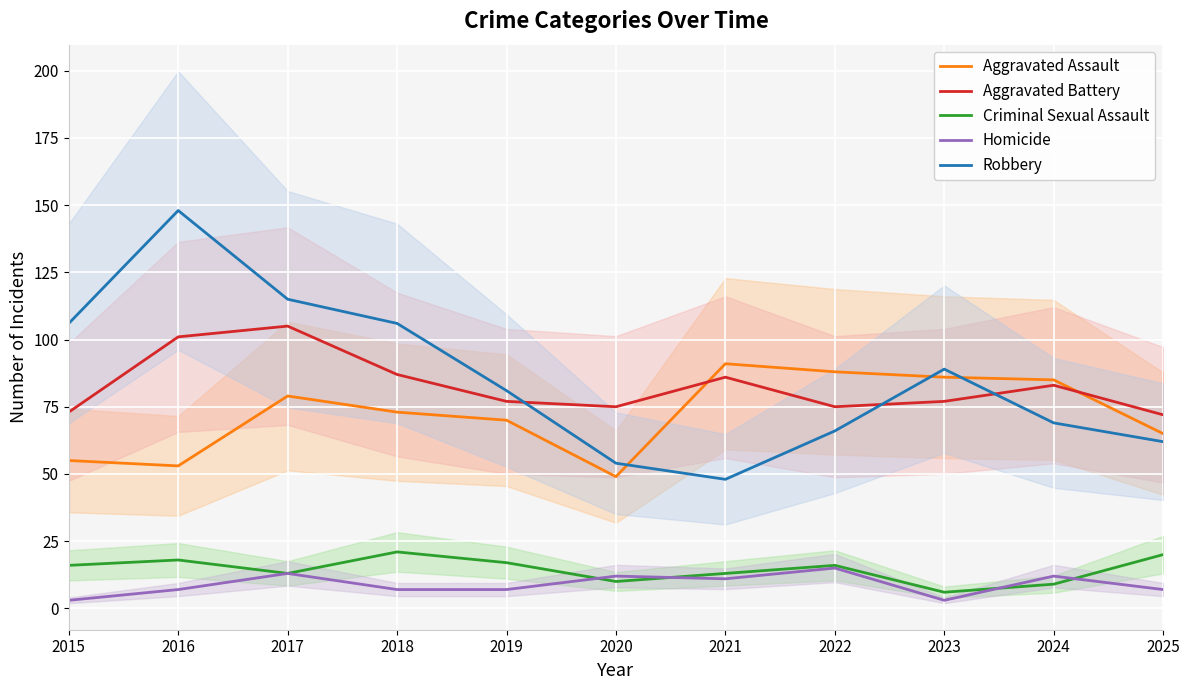

What are all the series names shown in the legend?

Aggravated Assault, Aggravated Battery, Criminal Sexual Assault, Homicide, Robbery